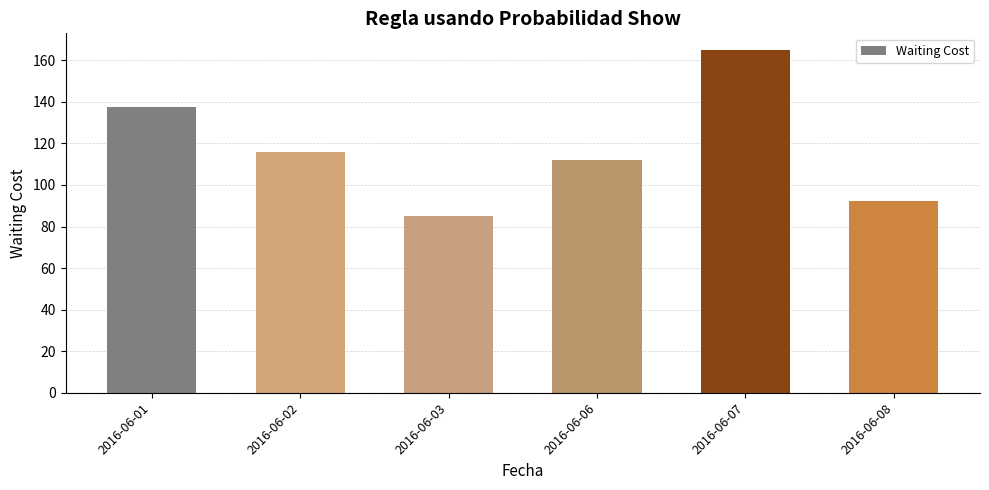

What is the sum of the values at 2016-06-08 and 2016-06-01?

230.0